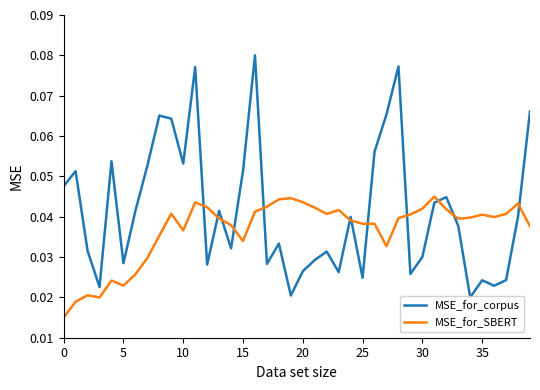

Reading right to left, transcribe all the data shown in this chart.

MSE_for_corpus: 0.1	0.0	0.0	0.0	0.0	0.0	0.0	0.0	0.0	0.0	0.0	0.1	0.1	0.1	0.0	0.0	0.0	0.0	0.0	0.0	0.0	0.0	0.0	0.1	0.1	0.0	0.0	0.0	0.1	0.1	0.1	0.1	0.1	0.0	0.0	0.1	0.0	0.0	0.1	0.0
MSE_for_SBERT: 0.0	0.0	0.0	0.0	0.0	0.0	0.0	0.0	0.0	0.0	0.0	0.0	0.0	0.0	0.0	0.0	0.0	0.0	0.0	0.0	0.0	0.0	0.0	0.0	0.0	0.0	0.0	0.0	0.0	0.0	0.0	0.0	0.0	0.0	0.0	0.0	0.0	0.0	0.0	0.0